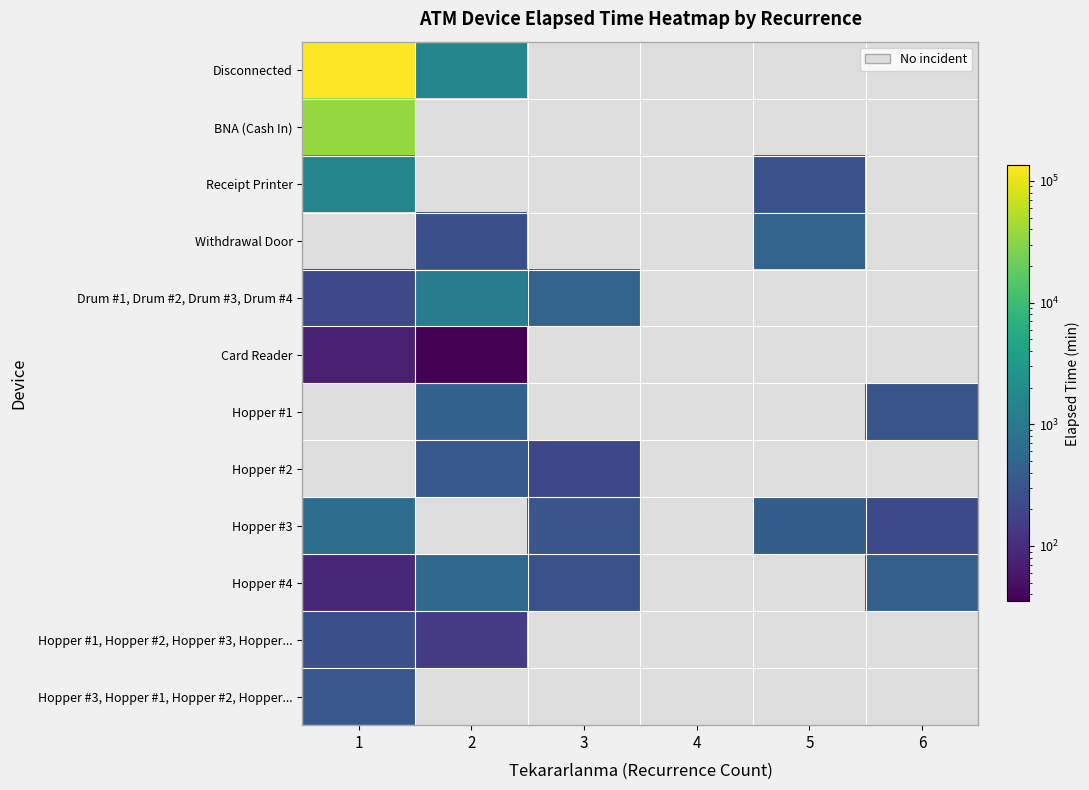

The Hopper #1, Hopper #2, Hopper #3, Hopper... series shows 52.7 at 2. True or false?

False